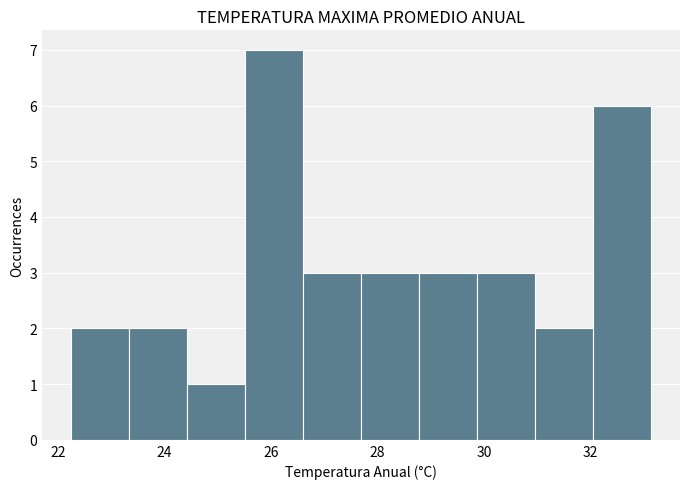

Reading left to right, transcribe this chart: for each bar, give the range it covers on the x-axis and its height. Neither the bar edges nor the heights are printed on the chart, so give them approximately, as read against the axes.

22.2 to 23.4: 2
23.4 to 24.4: 2
24.4 to 25.6: 1
25.6 to 26.6: 7
26.6 to 27.6: 3
27.6 to 28.8: 3
28.8 to 29.8: 3
29.8 to 31.0: 3
31.0 to 32.0: 2
32.0 to 33.2: 6